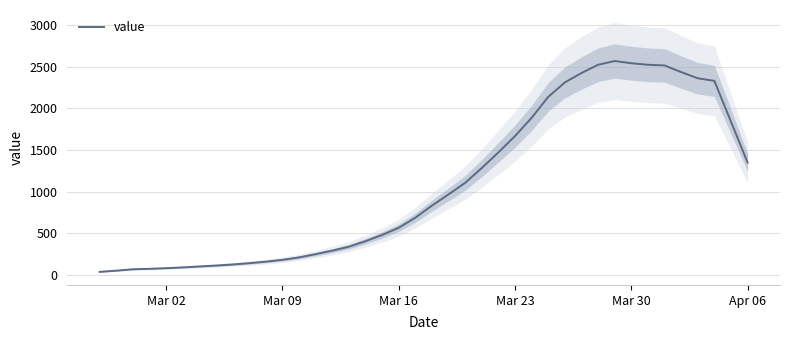

True or false: there are more than 1 points higher than both neighbors.

False